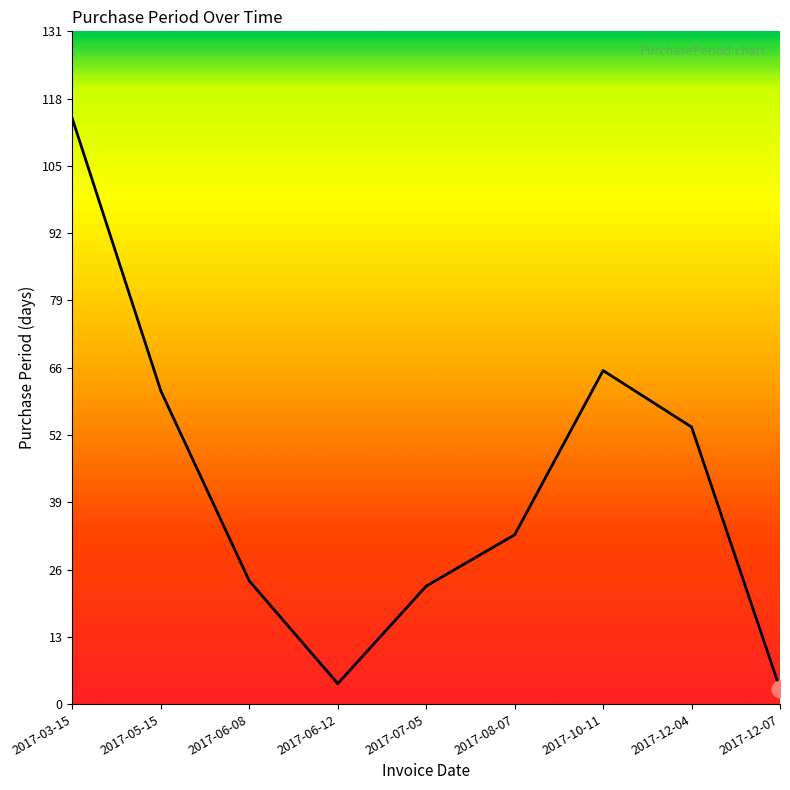

What position from the left is 2017-12-07?

9